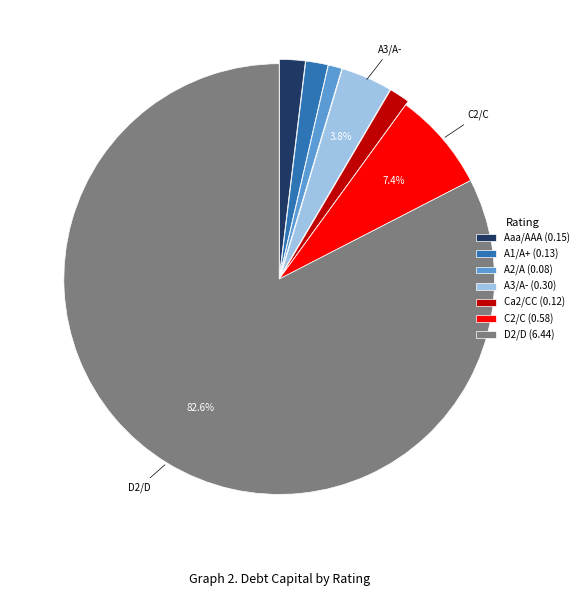

Count the number of slices in the pie.

7